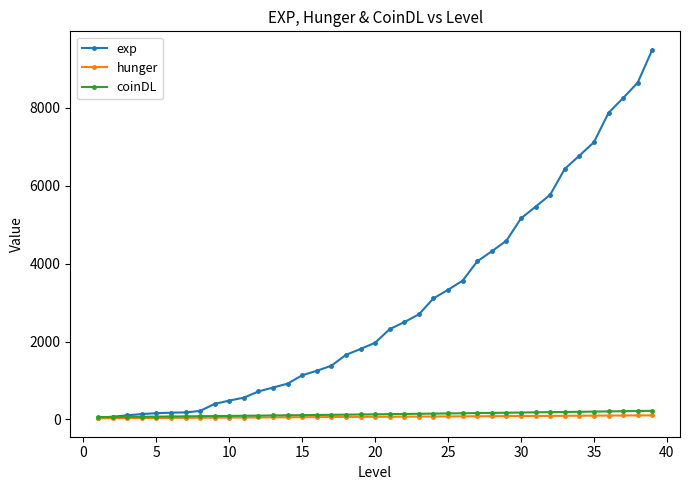

How many series are shown in this chart?

3